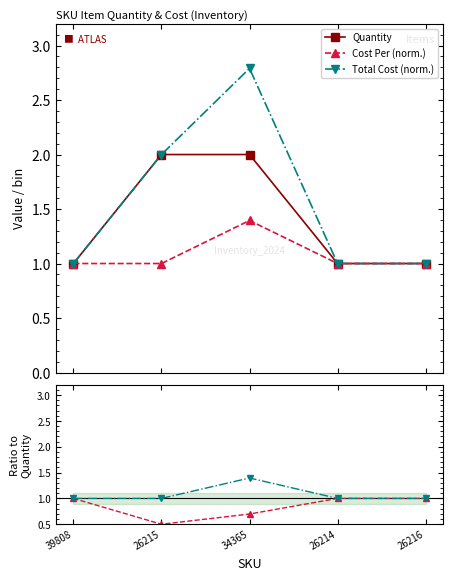

True or false: Quantity has more than 1 points higher than both neighbors.

False